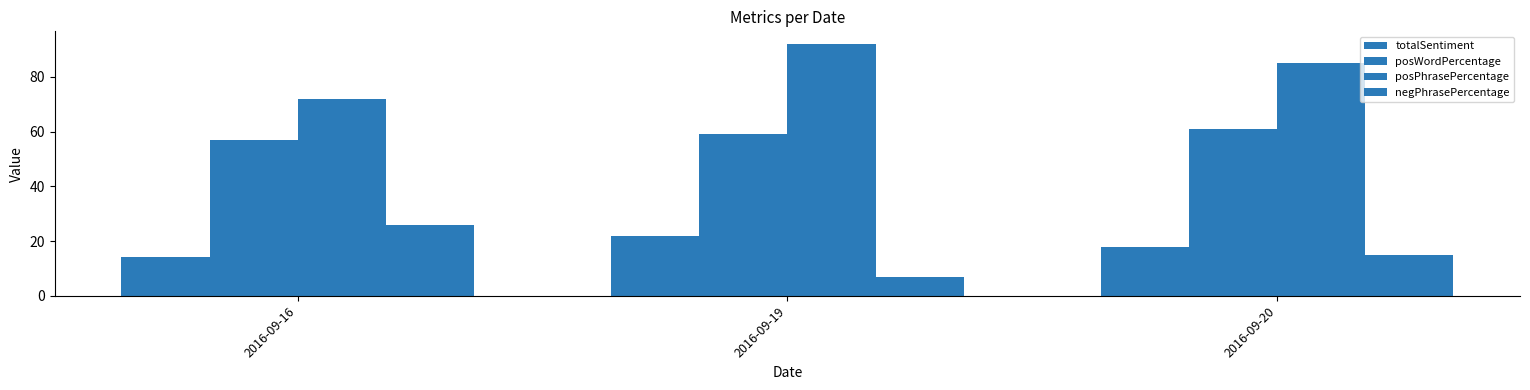

Reading left to right, transcribe all the data shown in this chart.

totalSentiment: 2016-09-16=14	2016-09-19=22	2016-09-20=18
posWordPercentage: 2016-09-16=57	2016-09-19=59	2016-09-20=61
posPhrasePercentage: 2016-09-16=72	2016-09-19=92	2016-09-20=85
negPhrasePercentage: 2016-09-16=26	2016-09-19=7	2016-09-20=15